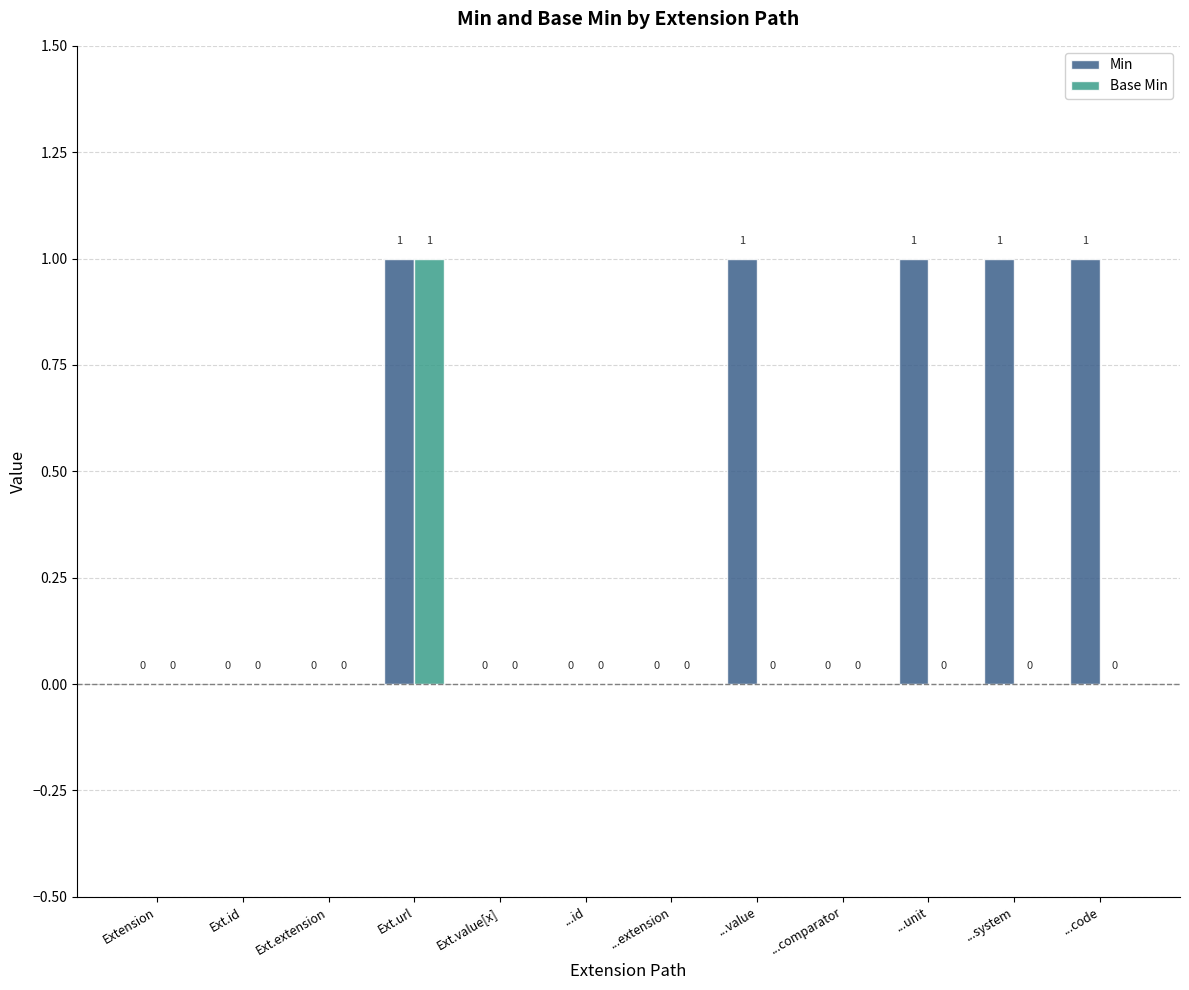

Which category has the highest value in the Base Min series?

Ext.url